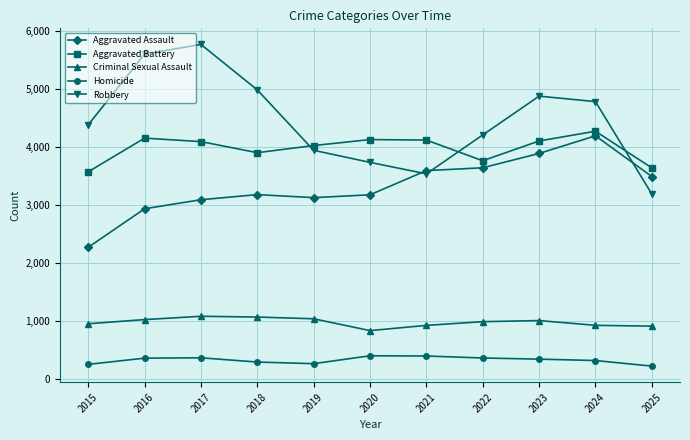

What is the value of the Aggravated Assault point at the 6th from the left?

3173